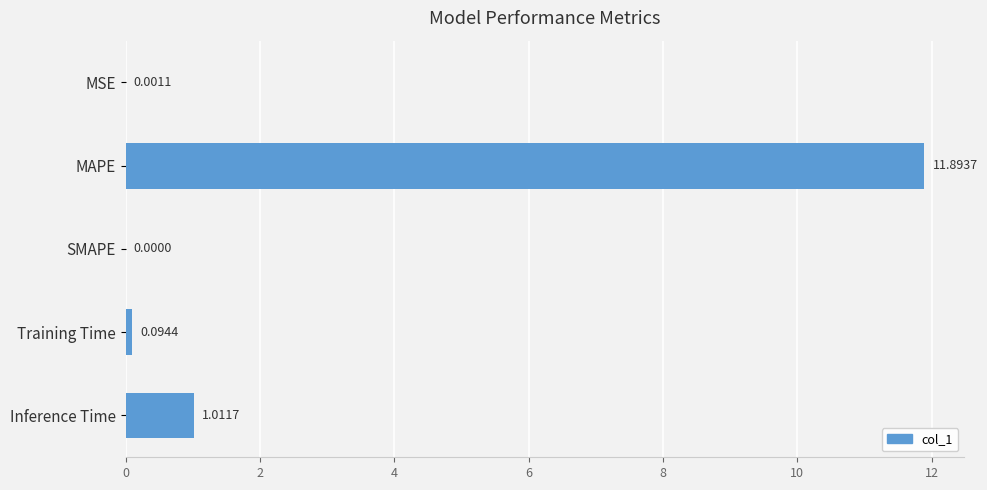

What is the sum of all values?

13.0